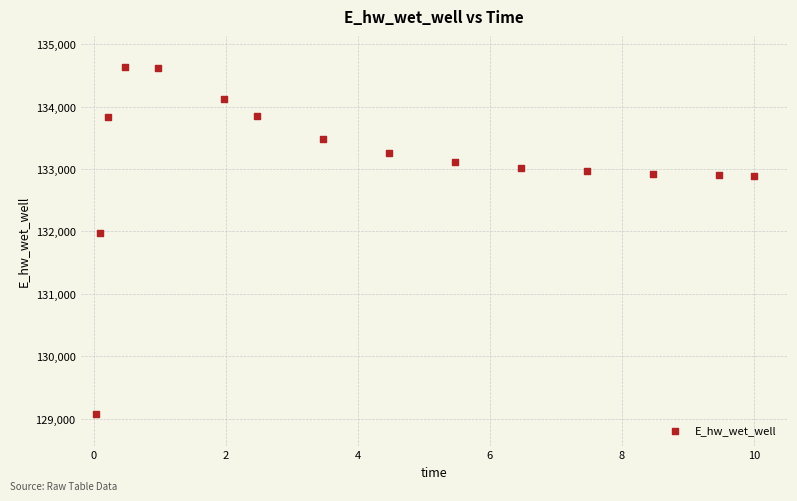

What Y value in the scatter plot is closest to 131851?

131972.0